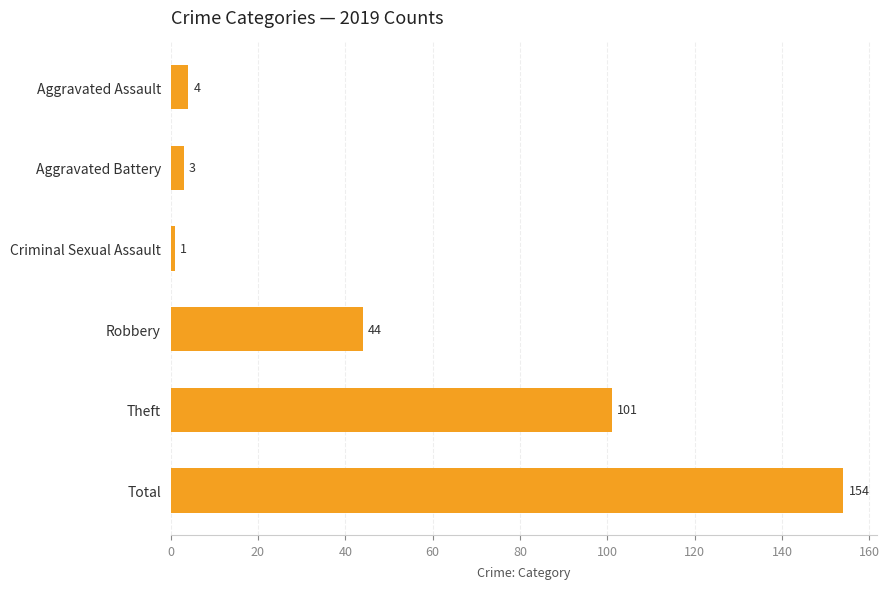

What is the difference between the values at Aggravated Battery and Robbery?

41